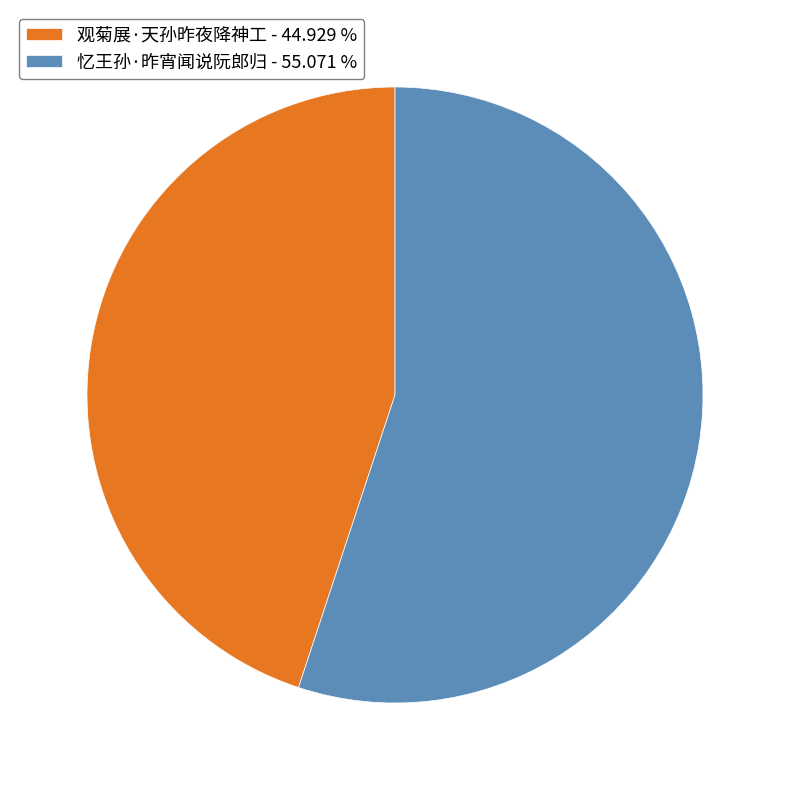

Does 忆王孙·昨宵闻说阮郎归 account for over 50% of the chart?

Yes